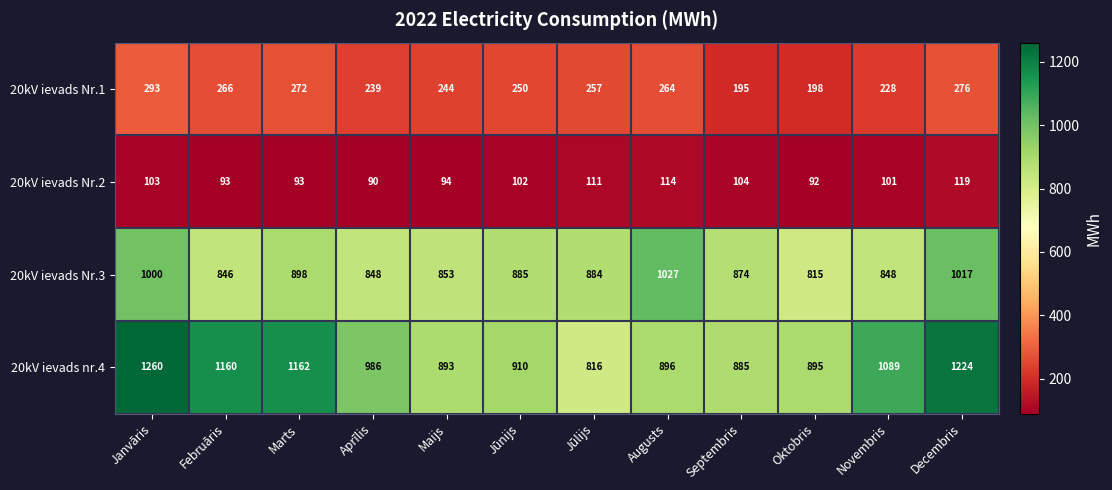

What value does the 20kV ievads Nr.3 series have at Decembris, to the nearest 50?

1000